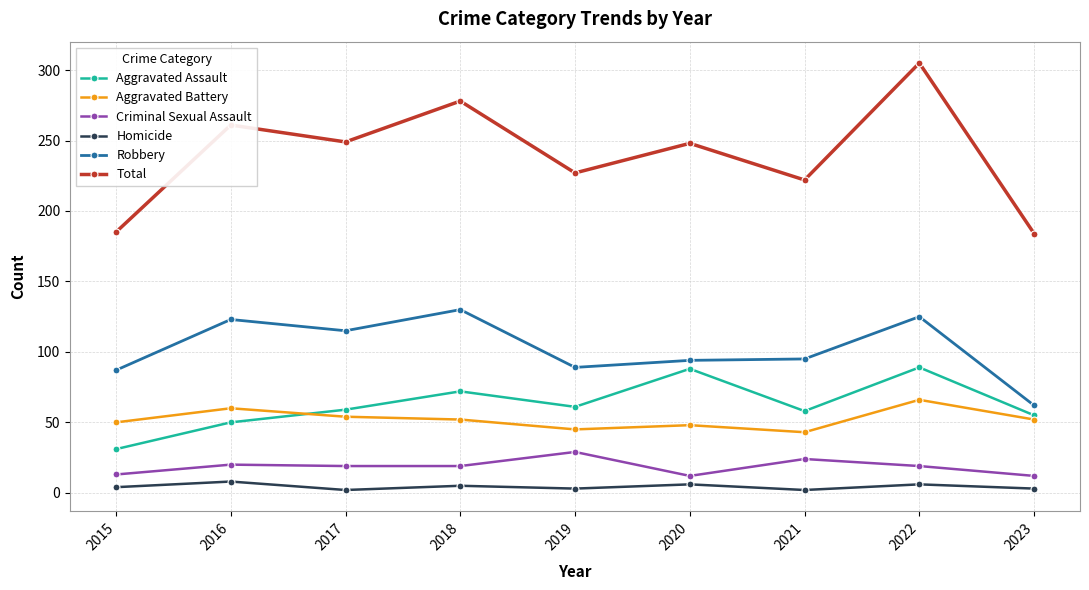

List the series in order of their peak value, highest first.

Total, Robbery, Aggravated Assault, Aggravated Battery, Criminal Sexual Assault, Homicide